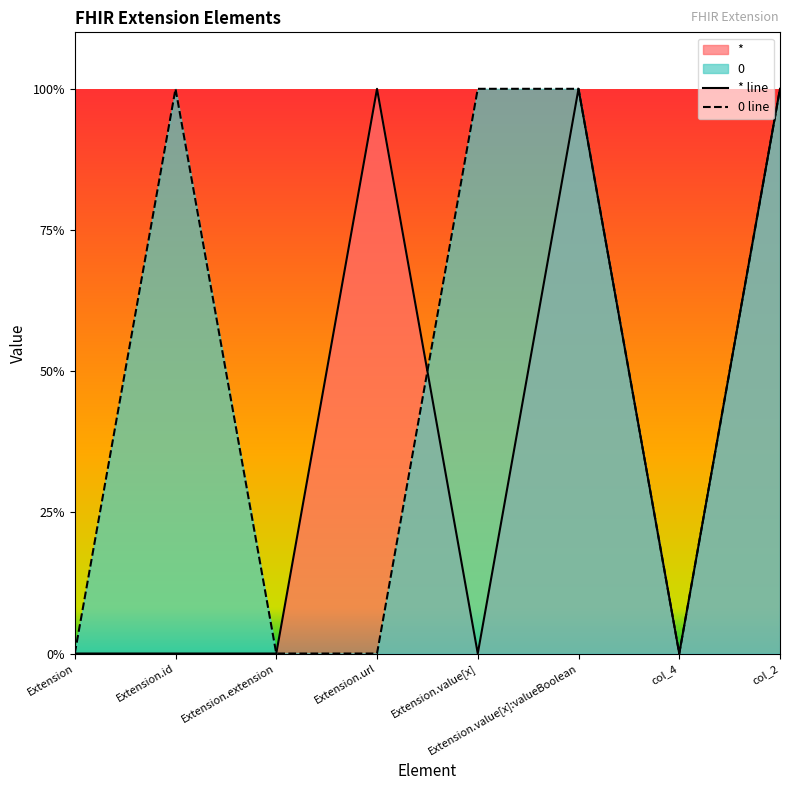

How many times do * and 0 cross each other?

1